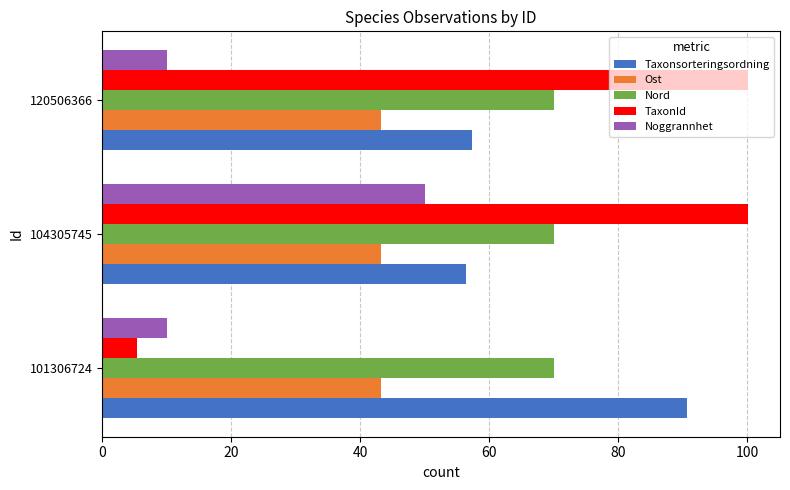

Is it true that Ost equals 16.4 at 101306724?

False